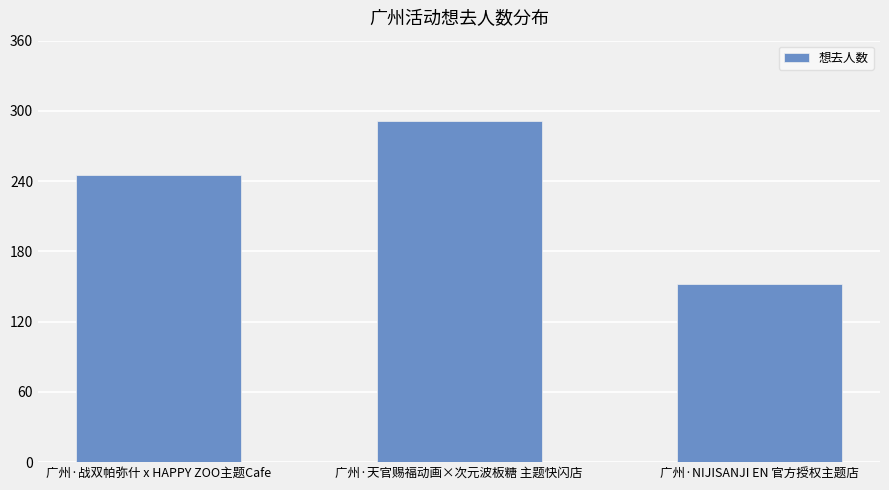

Is it true that the value at 广州·NIJISANJI EN 官方授权主题店 is 152?

True